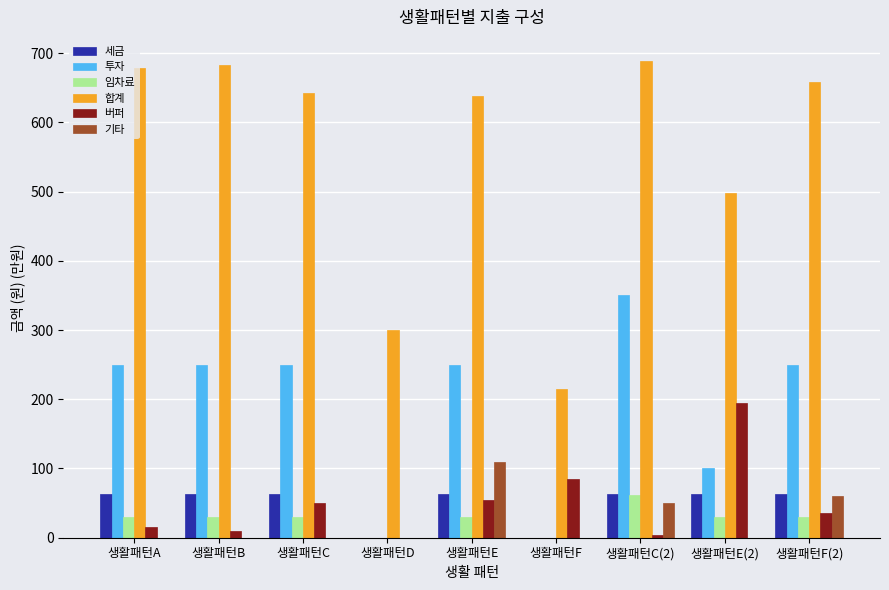

Is it true that 합계 equals 328 at 생활패턴E(2)?

False